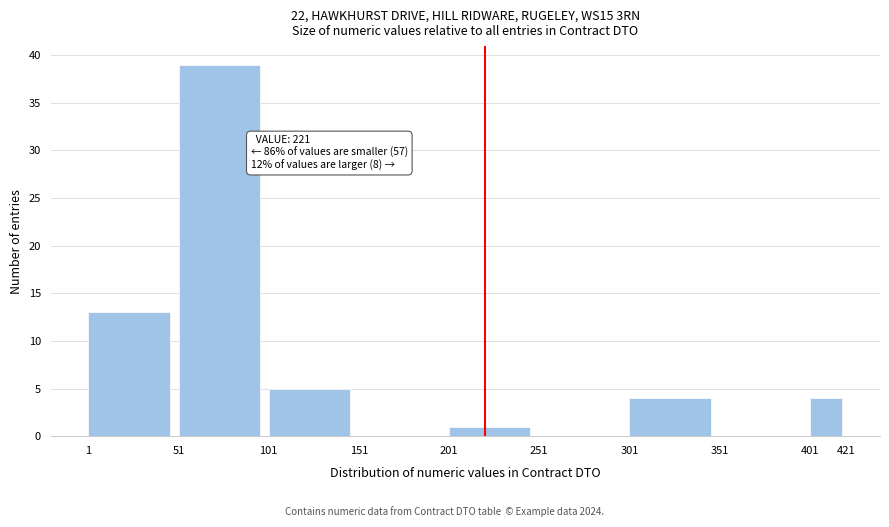

Which range on the x-axis has the tallest bar?

51 to 101